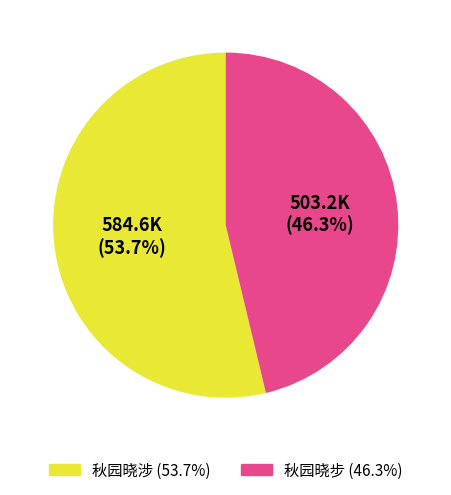

To the nearest percent, what portion does 秋园晓步 represent?

46%